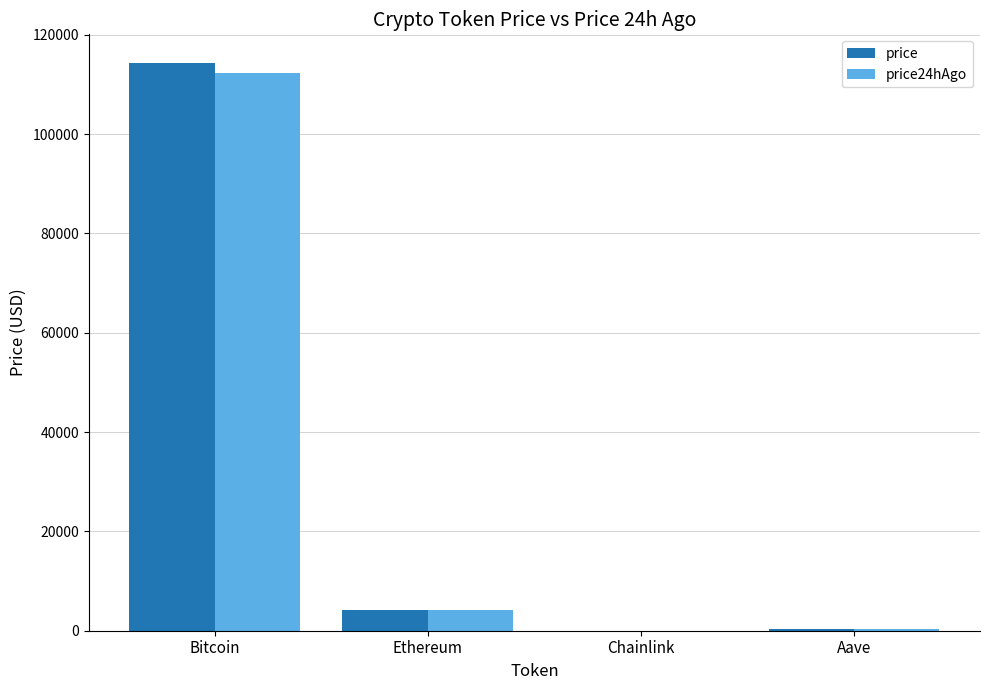

What is the average value of the price series?

29722.3